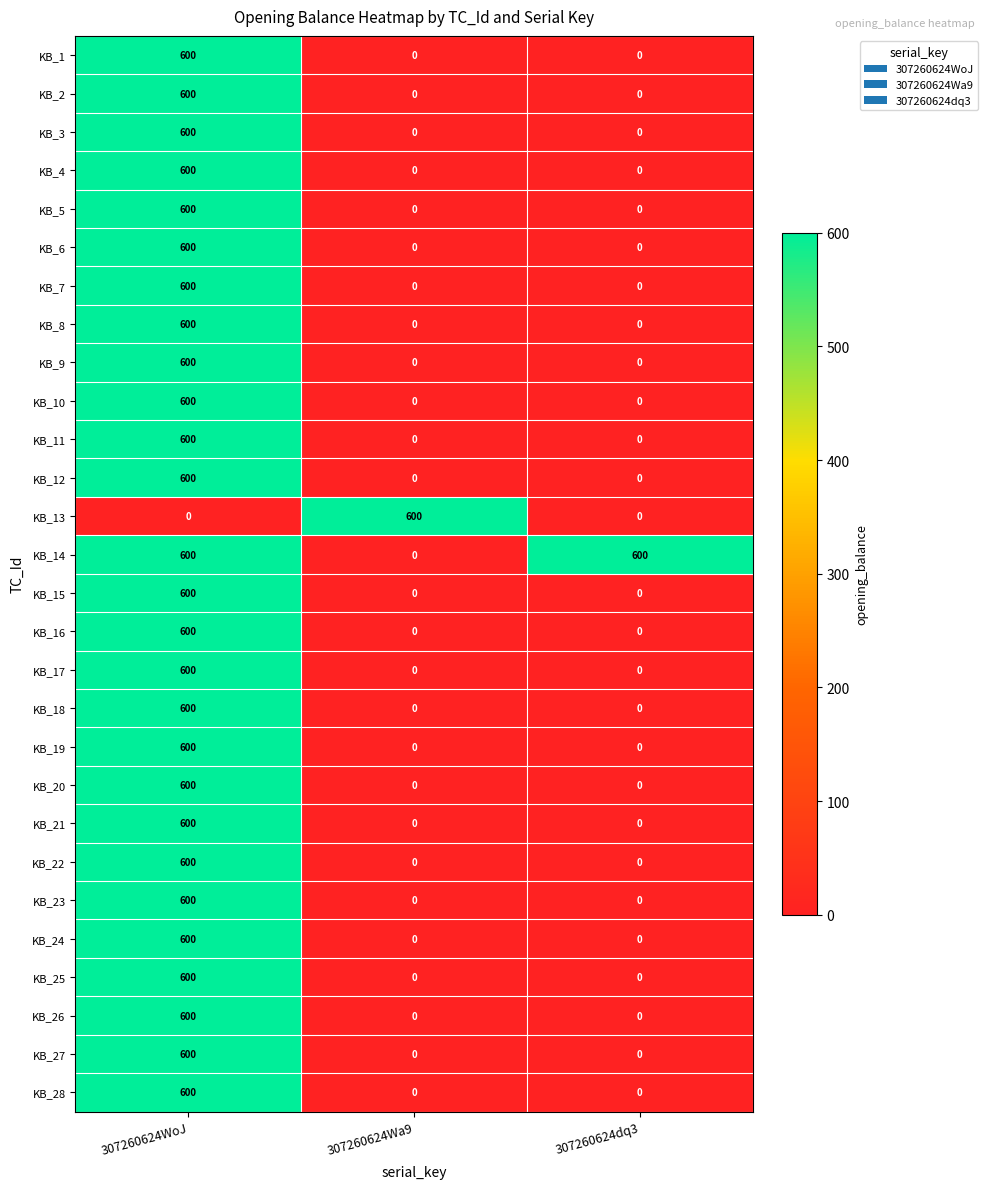

Is it true that KB_6 equals 0 at 307260624Wa9?

True